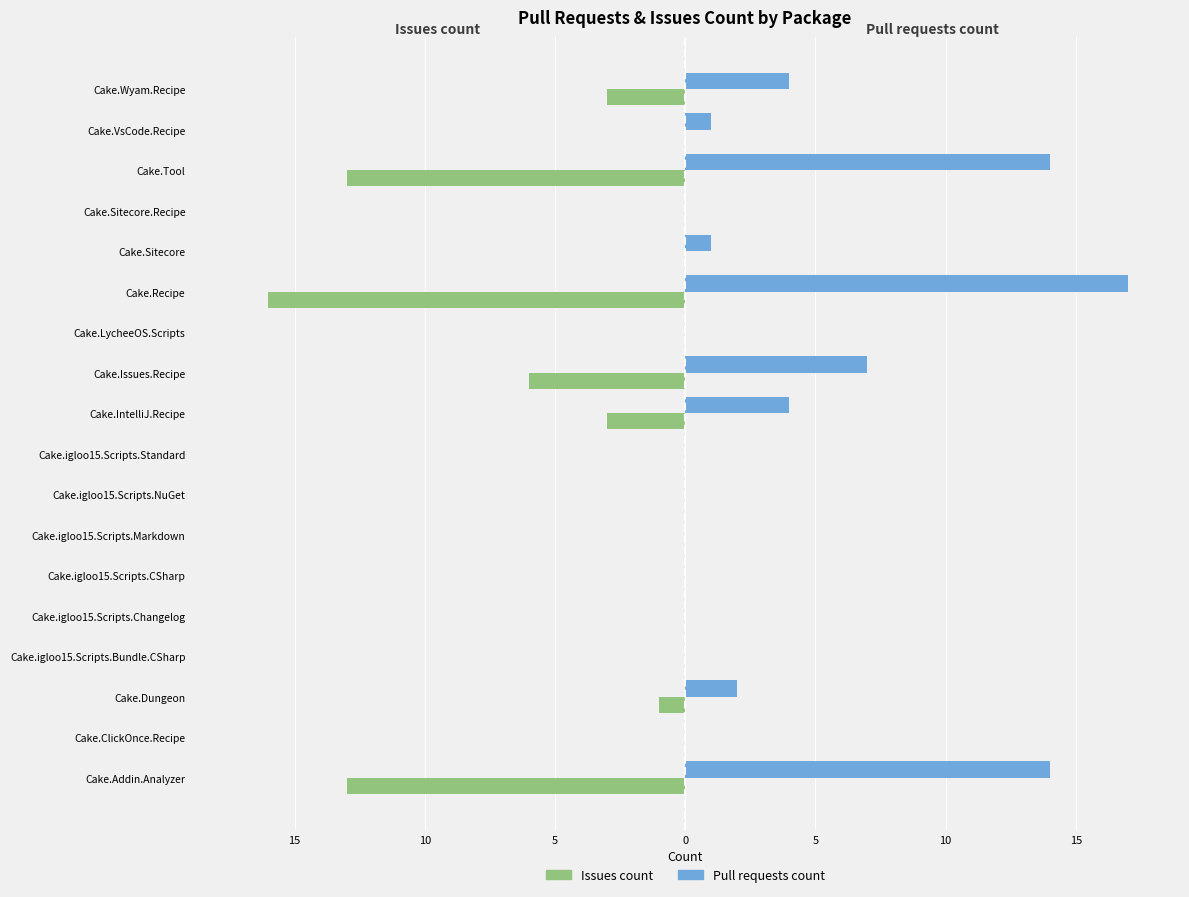

What is the difference between the maximum and minimum values in the Pull requests count series?

17